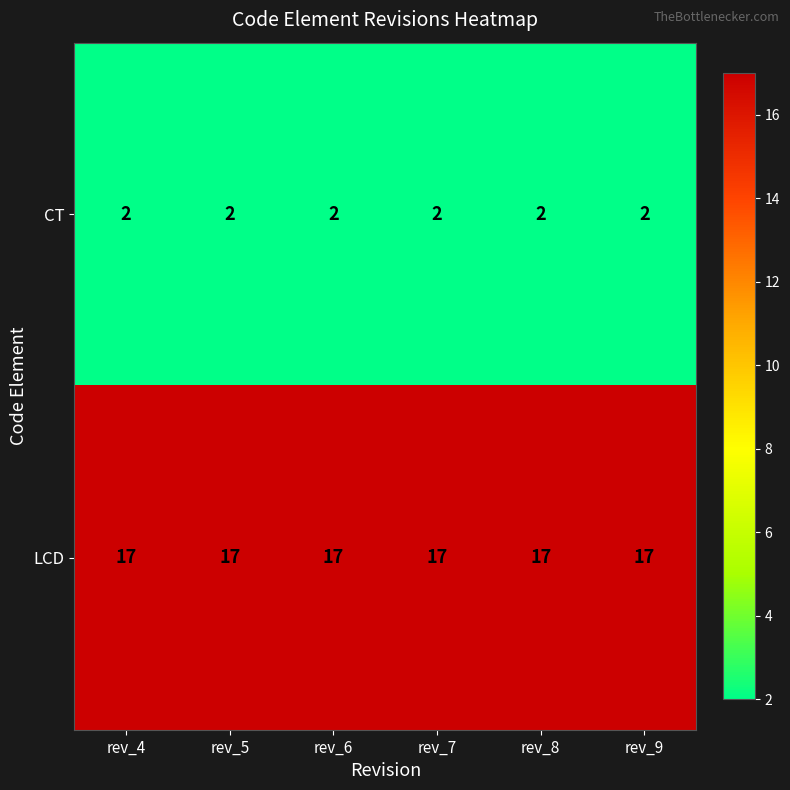

List the series in order of their overall mean, highest first.

LCD, CT